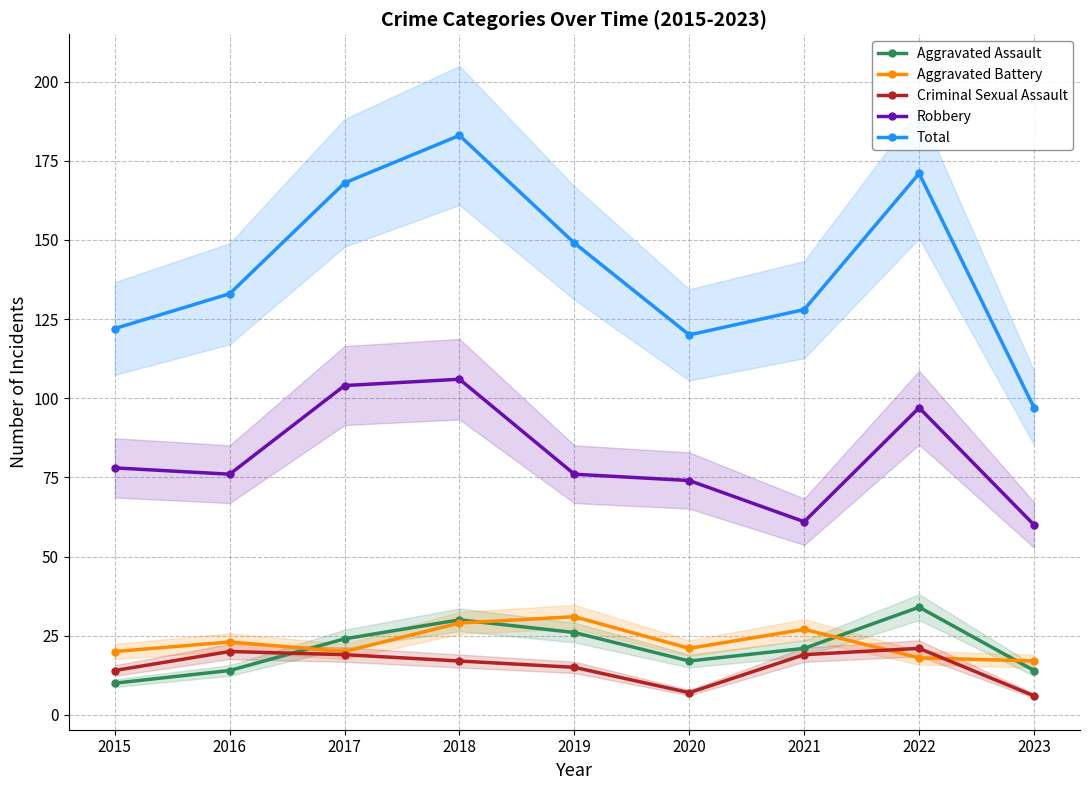

Is it true that Aggravated Assault equals 6 at 2015?

False